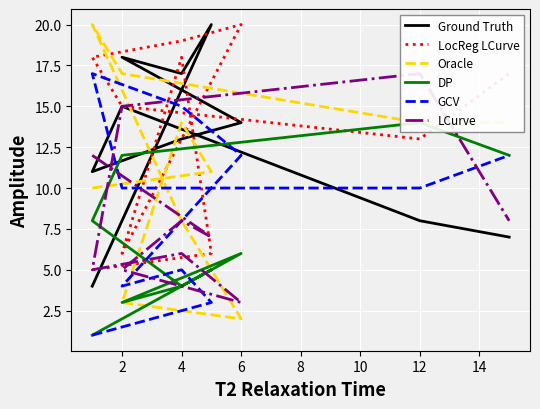

Which series has the widest spread of values?

Oracle